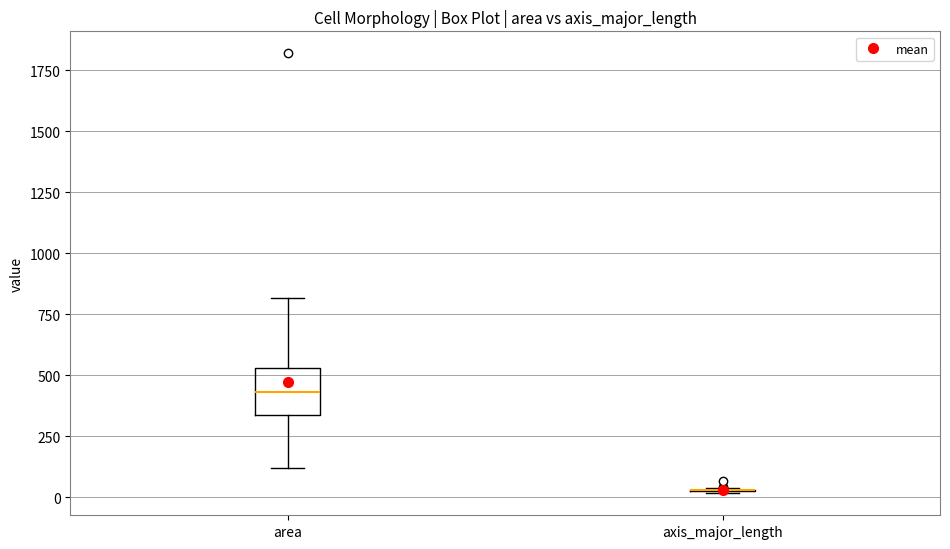

Comparing the boxes themselves (not the whiskers), which one is the tallest?

area